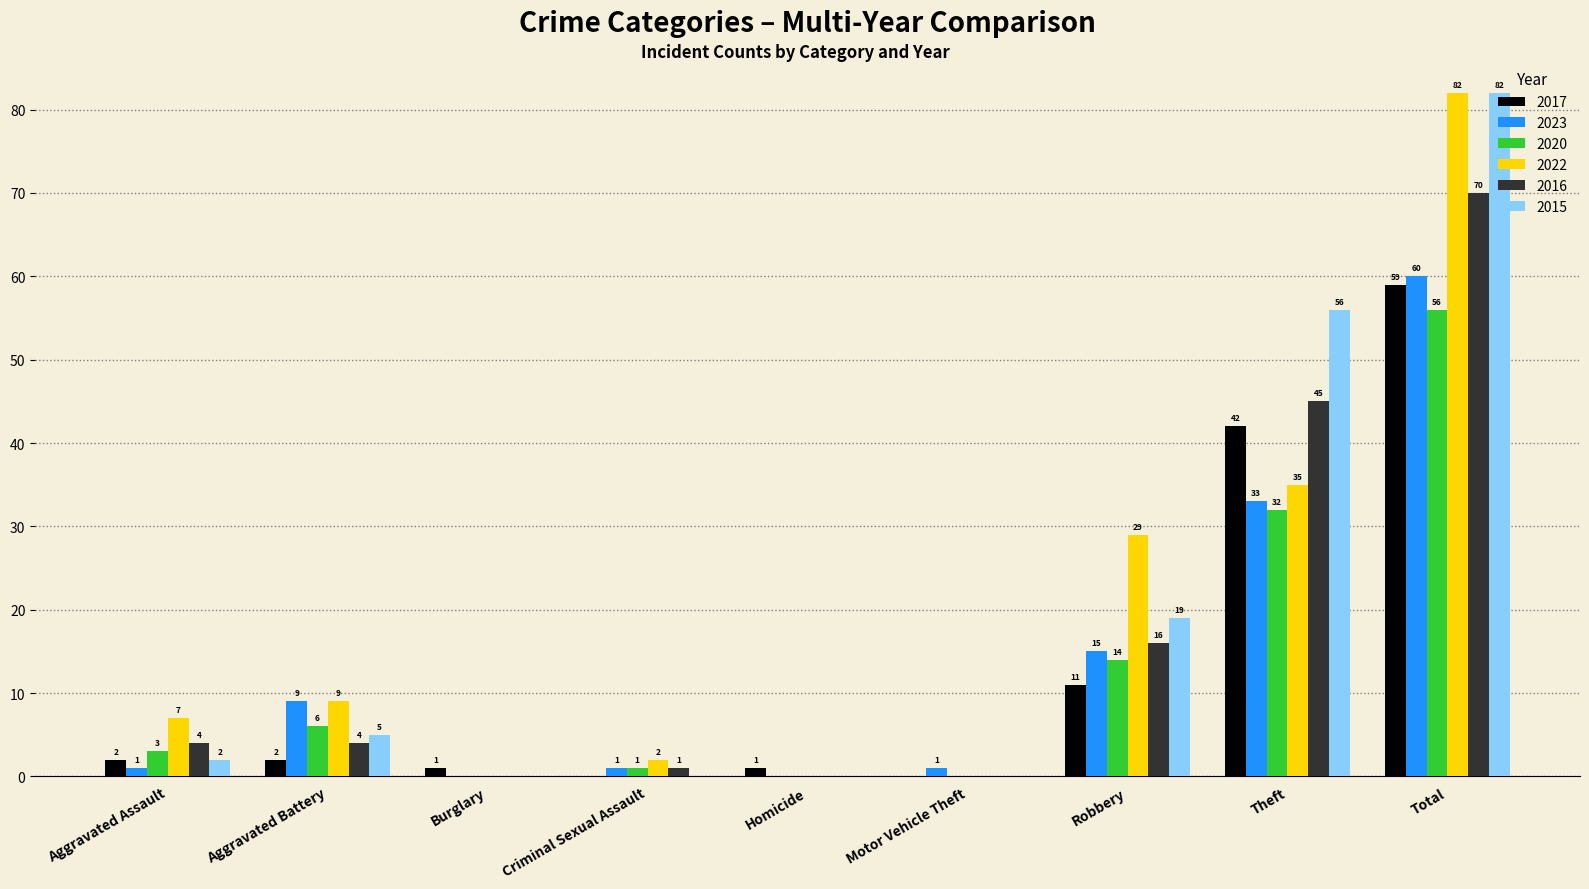

What is the sum of all 2022 values?

164